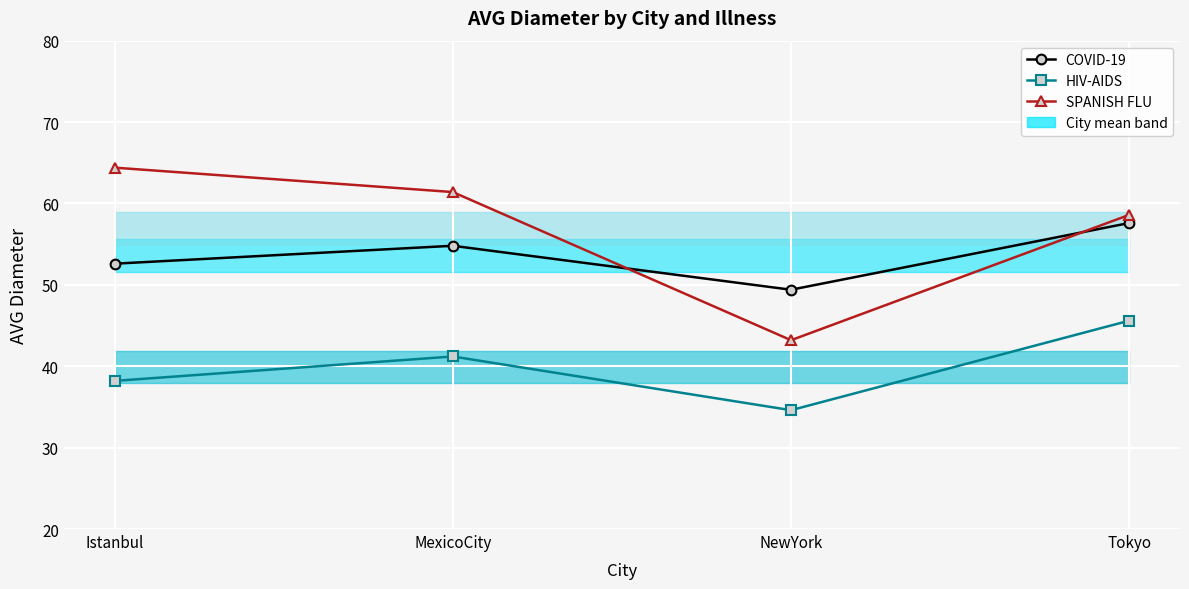

Count the number of categories in the chart.

4